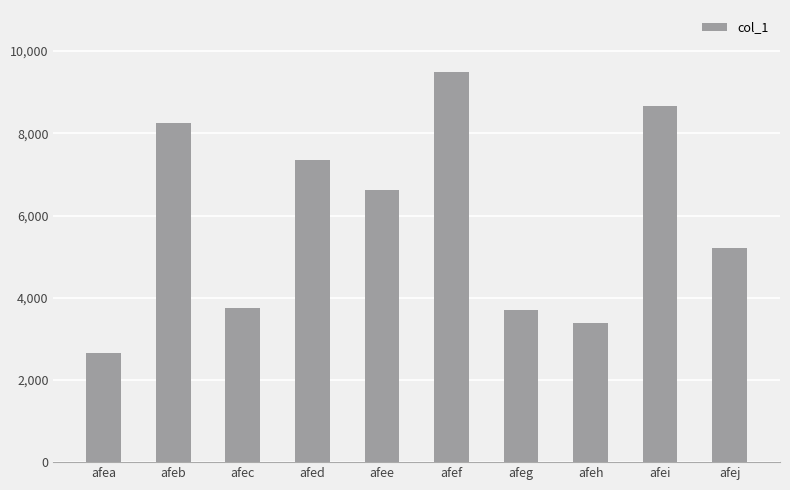

How many data points are less than 6610?

5